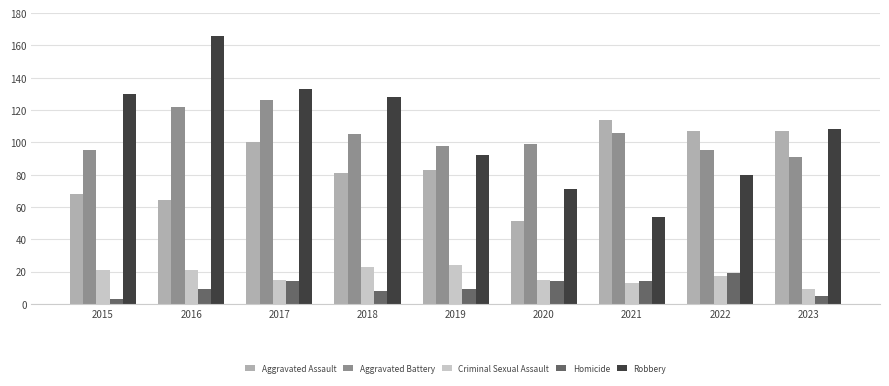

Count the number of categories in the chart.

9